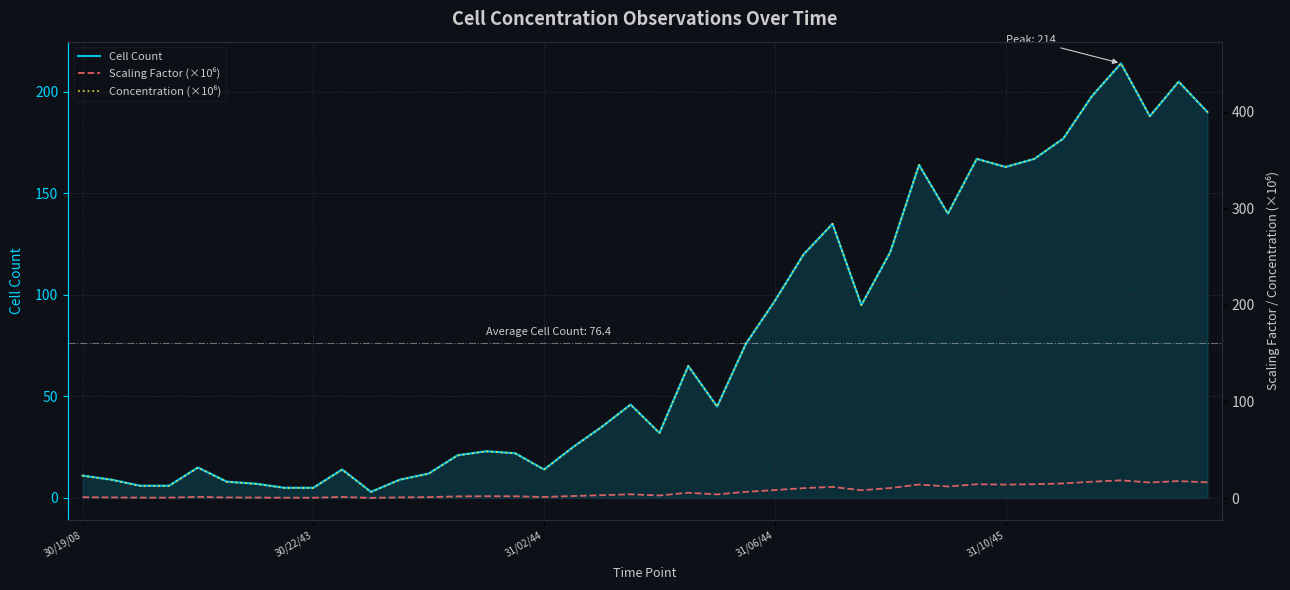

What is the sum of all Concentration (×10⁶) values?

6421.6